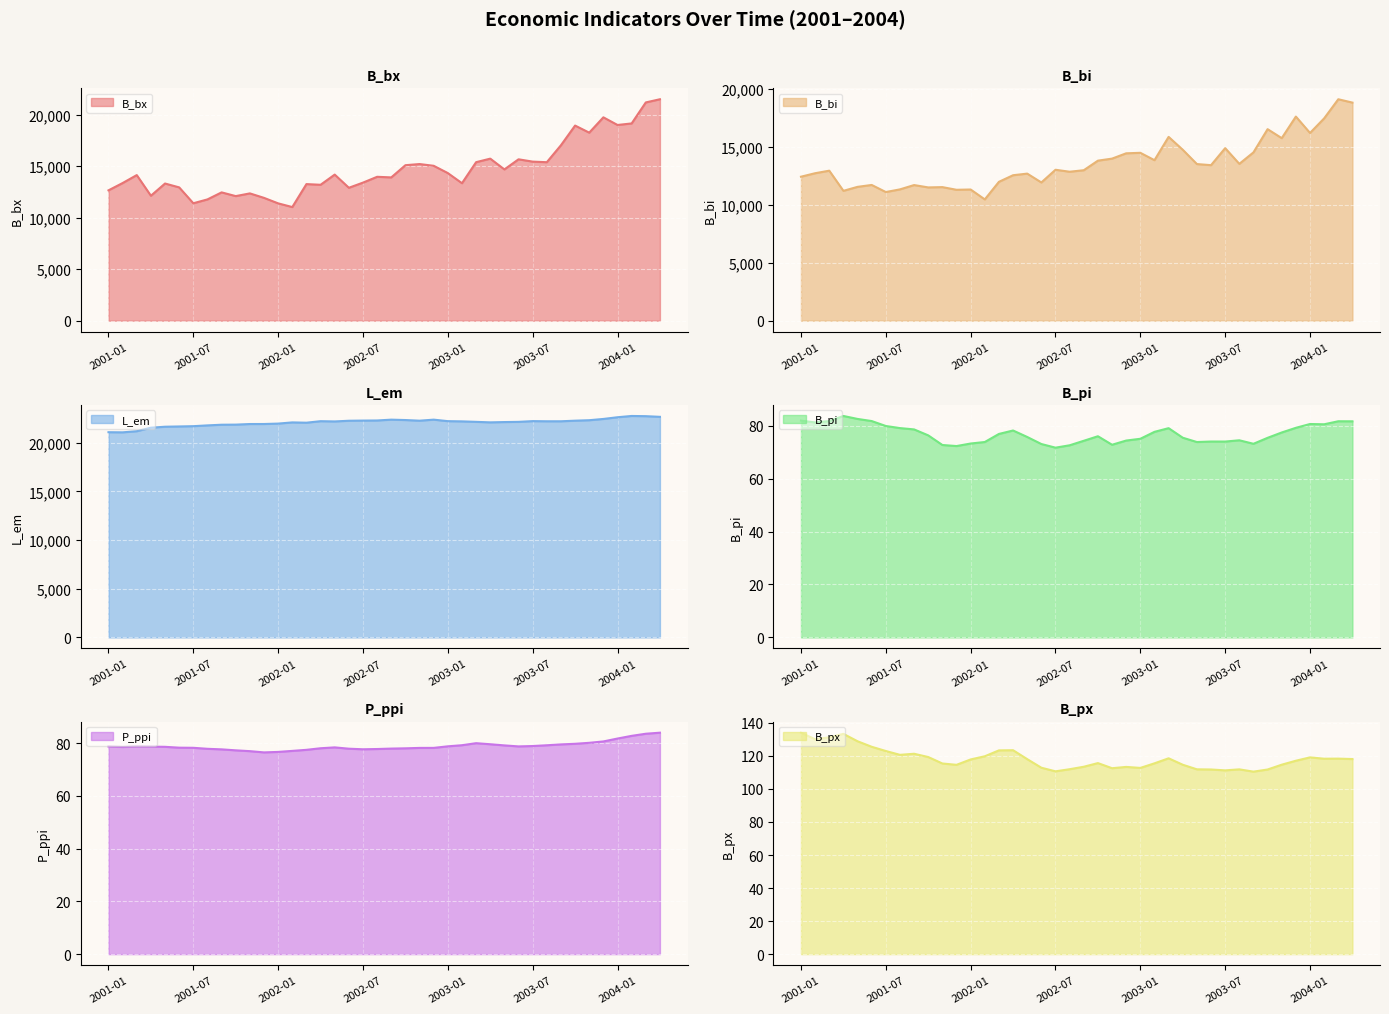

Reading left to right, list all the values displayed in this chart.

B_bx: 12644.9	13354.1	14124.9	12121.1	13307.0	12931.9	11392.3	11766.2	12447.3	12086.0	12349.0	11914.5	11381.9	11023.0	13251.3	13184.5	14173.2	12894.1	13395.2	13959.1	13900.8	15084.7	15196.6	15026.2	14319.9	13337.1	15378.9	15720.6	14676.1	15656.3	15431.7	15375.3	17021.1	18929.7	18242.1	19728.7	18987.1	19137.0	21174.9	21483.4
B_bi: 12431.0	12732.3	12951.9	11212.2	11554.8	11719.0	11107.6	11337.8	11709.7	11506.9	11532.8	11302.0	11326.4	10471.2	11990.1	12559.7	12698.1	11934.2	13031.8	12860.8	12991.6	13817.1	13993.4	14451.9	14495.0	13858.3	15870.2	14758.7	13523.6	13428.1	14898.0	13541.4	14531.4	16536.6	15760.8	17624.5	16208.9	17468.6	19120.1	18830.0
L_em: 21089.0	21075.1	21191.5	21552.4	21651.9	21679.3	21708.6	21789.3	21857.8	21867.9	21929.5	21931.9	21974.0	22096.1	22065.3	22221.2	22195.3	22266.2	22283.7	22294.1	22378.3	22338.7	22272.2	22379.0	22224.5	22201.6	22152.7	22100.5	22131.4	22151.8	22227.7	22212.2	22211.6	22273.3	22321.4	22450.9	22626.5	22757.4	22736.6	22668.0
B_pi: 81.9	81.2	81.7	83.7	82.5	81.8	79.9	79.1	78.6	76.3	72.7	72.3	73.3	73.8	76.9	78.2	75.7	73.1	71.7	72.6	74.3	76.0	72.8	74.4	75.0	77.7	79.1	75.5	73.8	74.0	74.0	74.5	73.2	75.4	77.4	79.2	80.6	80.5	81.7	81.7
P_ppi: 78.7	78.5	78.7	78.7	78.6	78.3	78.2	77.8	77.6	77.2	76.9	76.5	76.7	77.0	77.4	78.0	78.4	77.9	77.7	77.8	77.9	78.0	78.2	78.2	78.8	79.2	80.0	79.6	79.1	78.7	78.9	79.2	79.5	79.7	80.1	80.6	81.7	82.7	83.5	83.9
B_px: 134.1	130.1	131.2	133.3	128.9	125.5	123.0	120.6	121.3	119.3	115.4	114.6	117.8	119.8	123.3	123.4	118.0	112.8	110.7	111.9	113.4	115.6	112.5	113.3	112.7	115.5	118.5	114.6	111.9	111.8	111.2	111.8	110.5	111.8	114.7	117.1	119.1	118.3	118.3	118.1